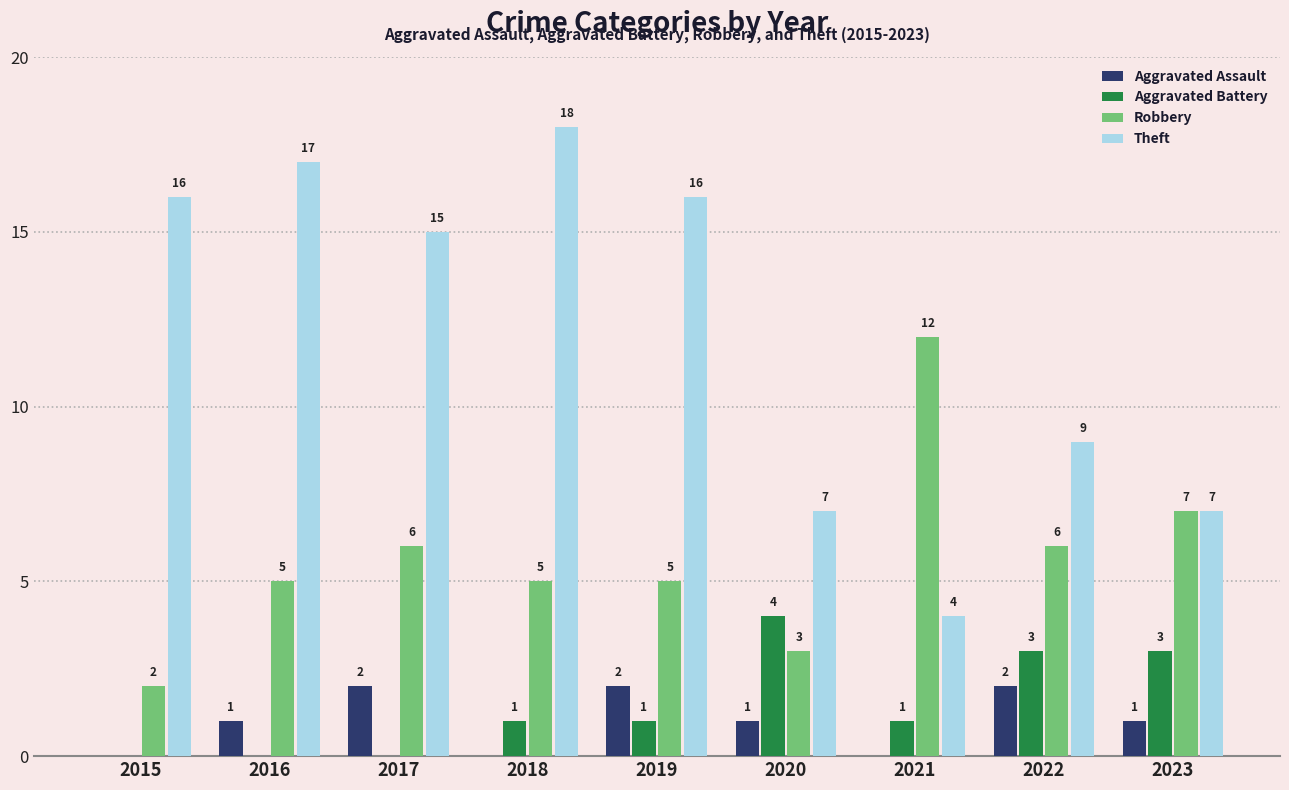

Read the Robbery value at 2018, to the nearest 5.

5